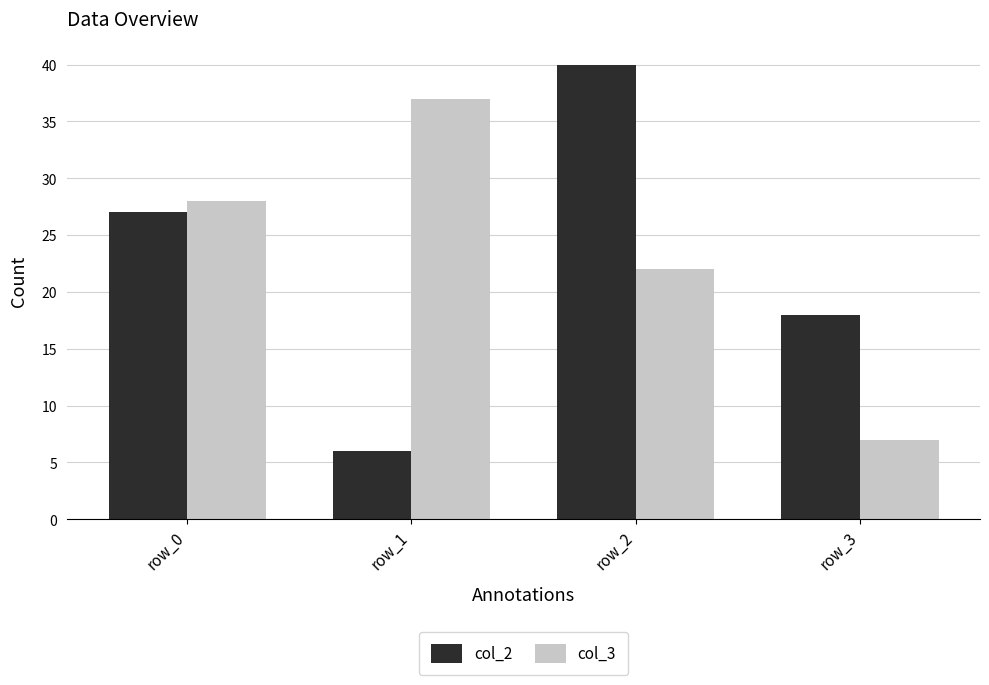

Does the chart contain any negative values?

No